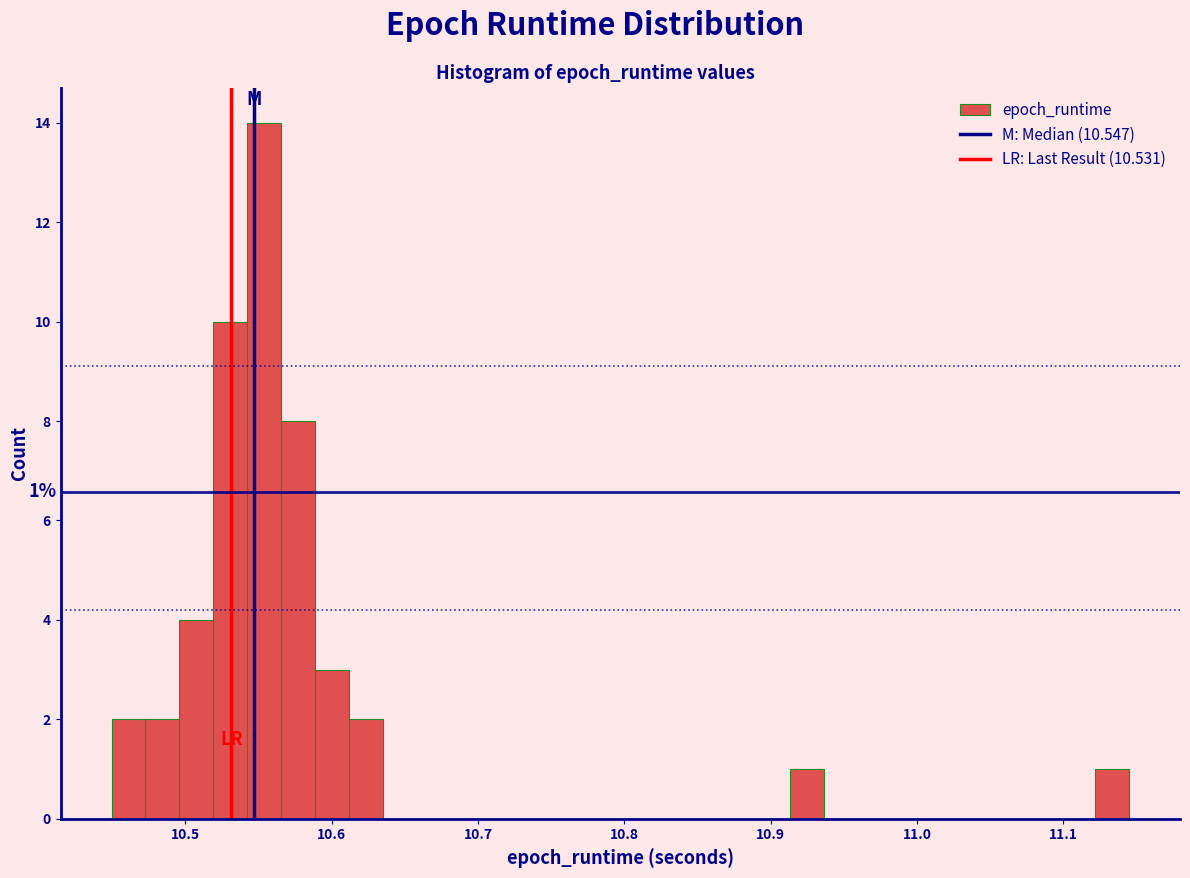

Around what value on the x-axis is the tallest bar? Give the approximate position of its centre, as read against the axis.

10.55